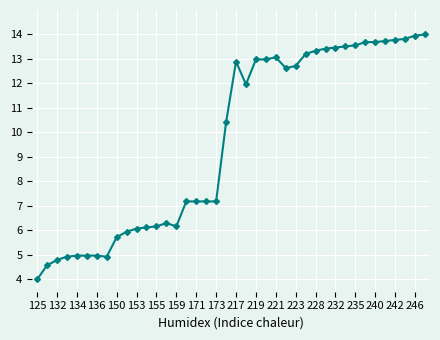

What is the greatest value displayed?

14.0